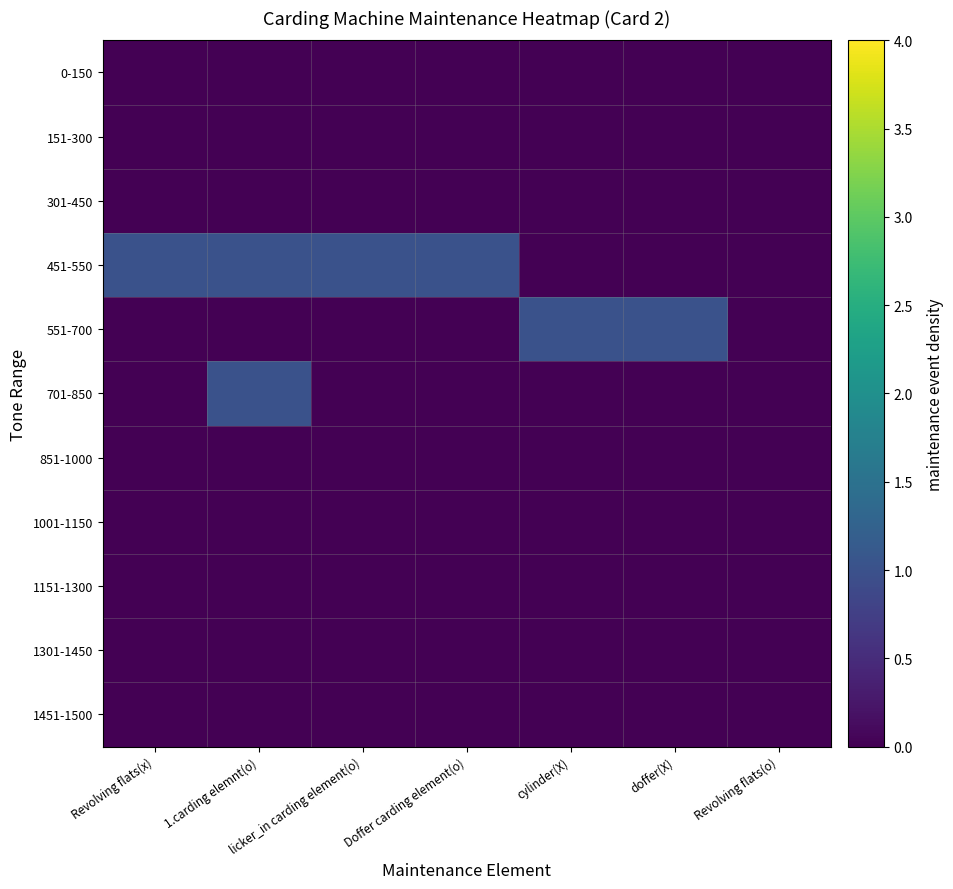

Which series has the largest range (max minus min)?

451-550